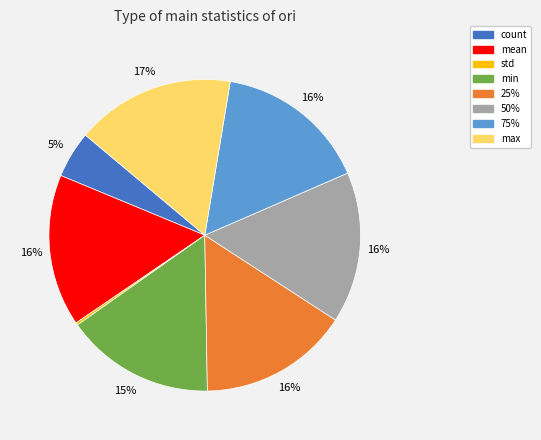

Which has a higher value, count or min?

min